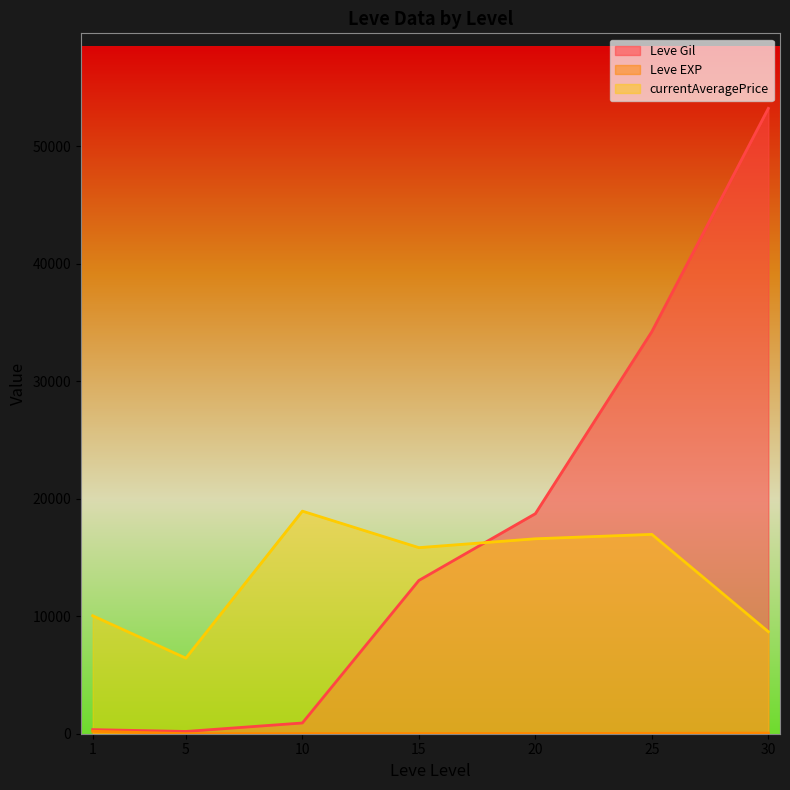

True or false: Leve Gil has more than 1 interior local peaks.

False